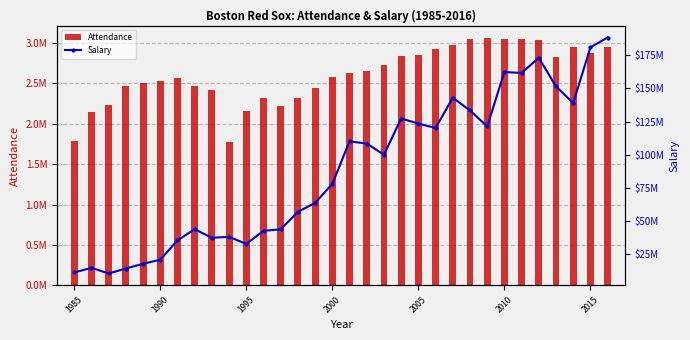

What are all the series names shown in the legend?

Attendance, Salary